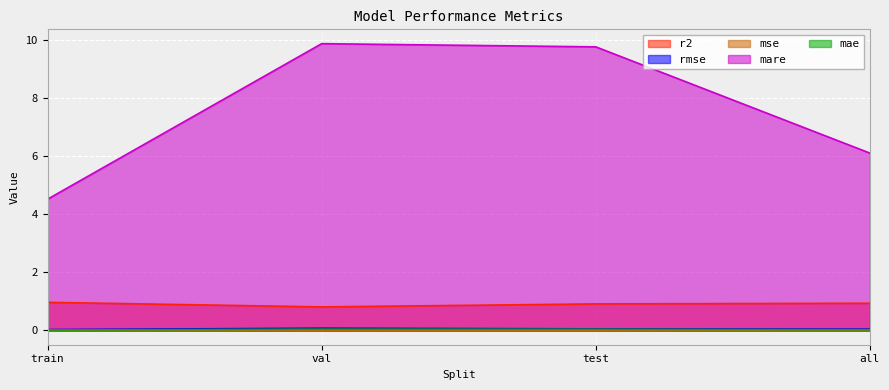

Is it true that mse equals 0.0 at train?

True